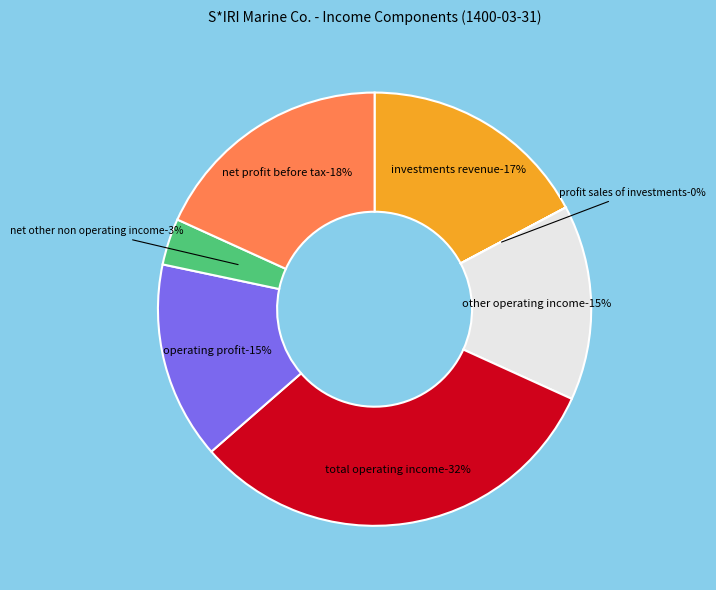

Does profit_sales_of_investments account for over 50% of the chart?

No